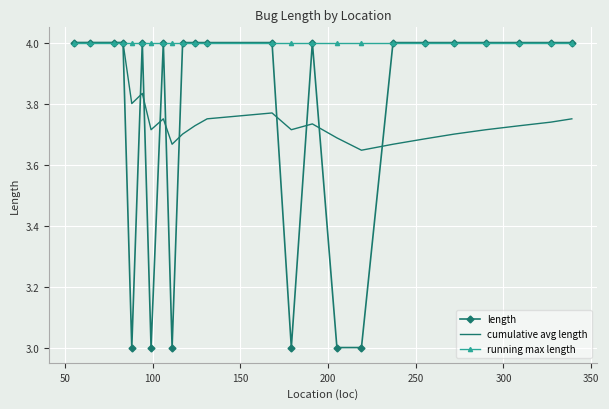

Which series has the largest total across all categories?

running max length